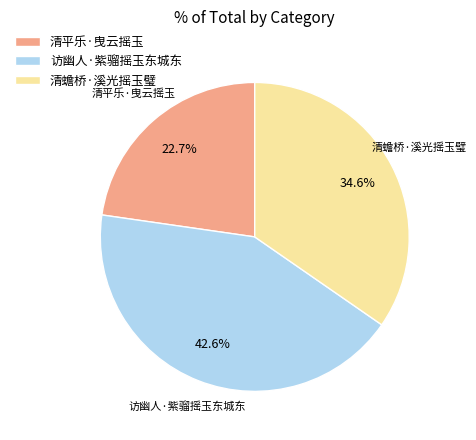

Rank the categories by value from lowest to highest.

清平乐·曳云摇玉, 清蟾桥·溪光摇玉璧, 访幽人·紫骝摇玉东城东